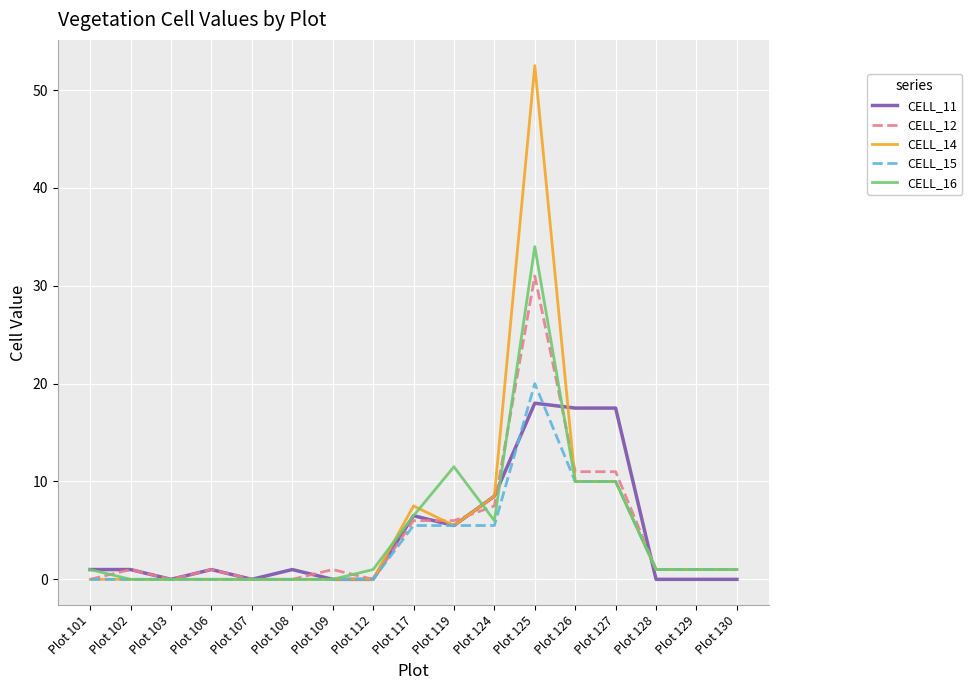

True or false: CELL_16 has a value of 9.3 at Plot 117.

False